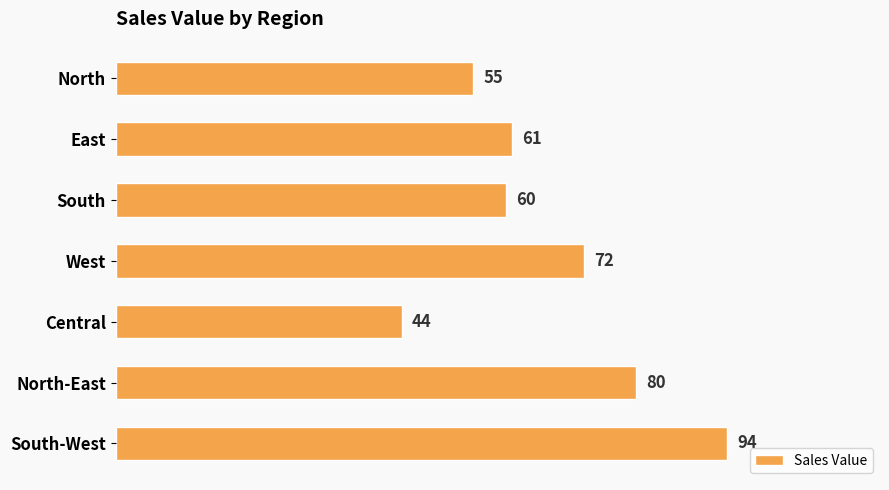

What is the change in value from Central to North-East?

+36